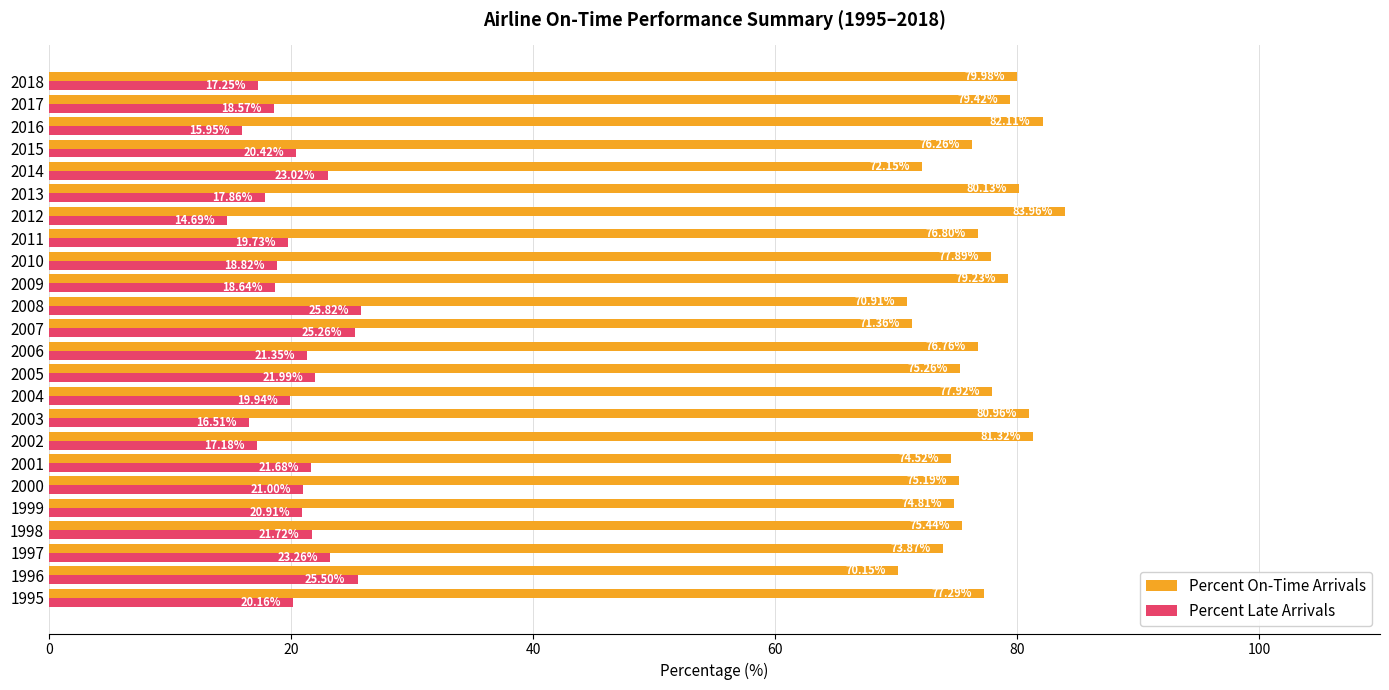

At which category is the sum across all series the highest?

2012